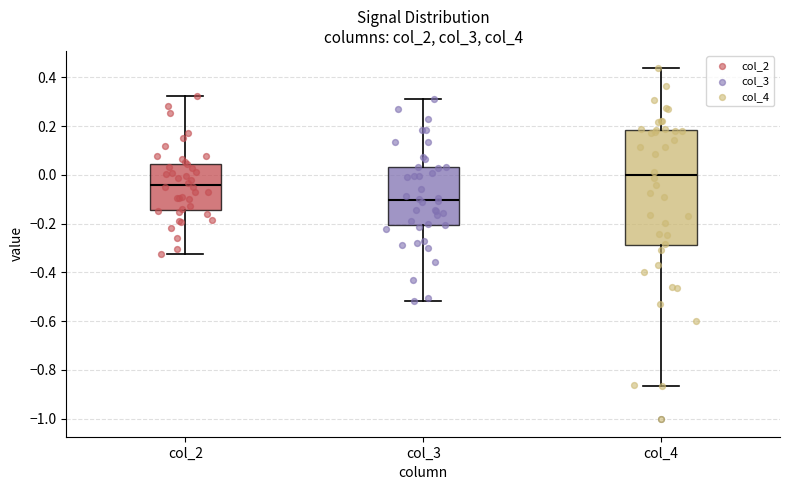

Which box's median line is the highest?

col_4